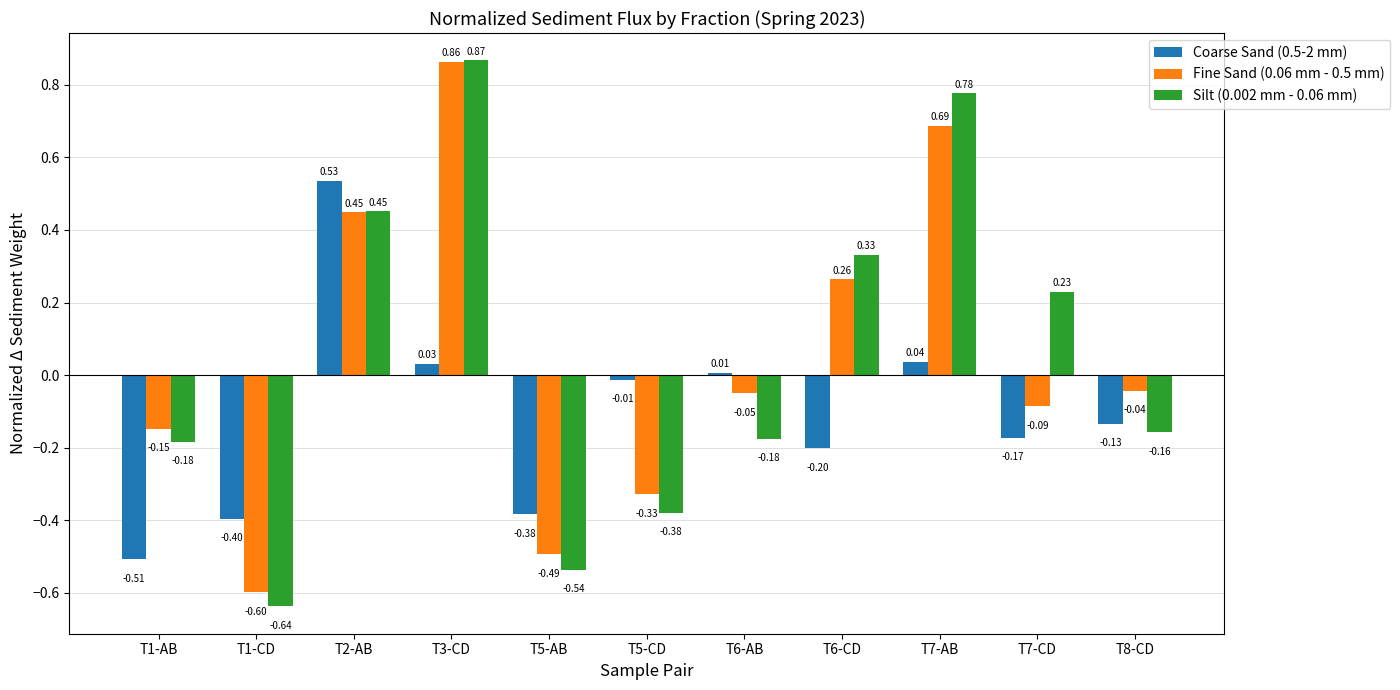

What is the smallest value displayed?

-0.6